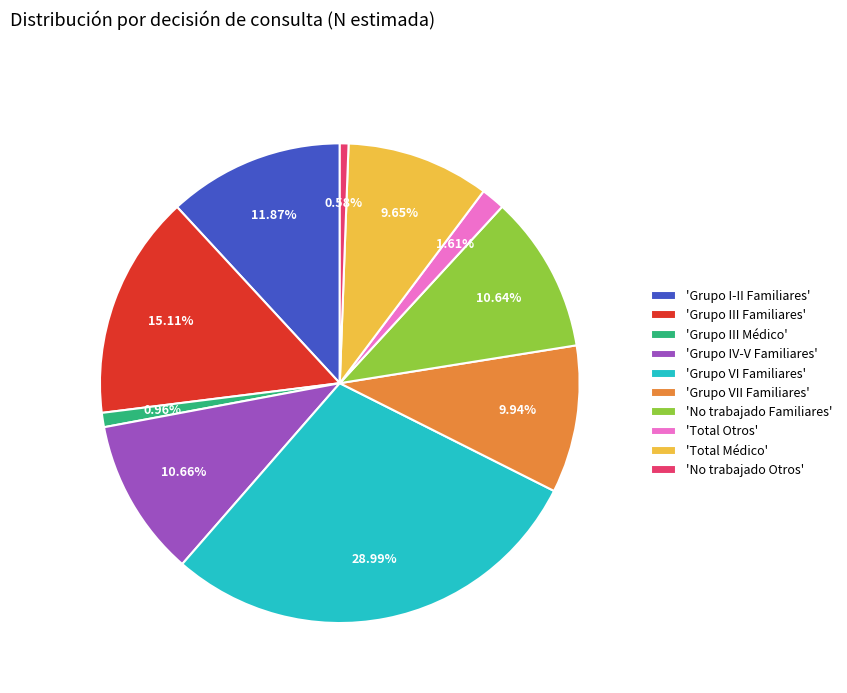

What is the largest slice in the pie chart?

'Grupo VI Familiares'